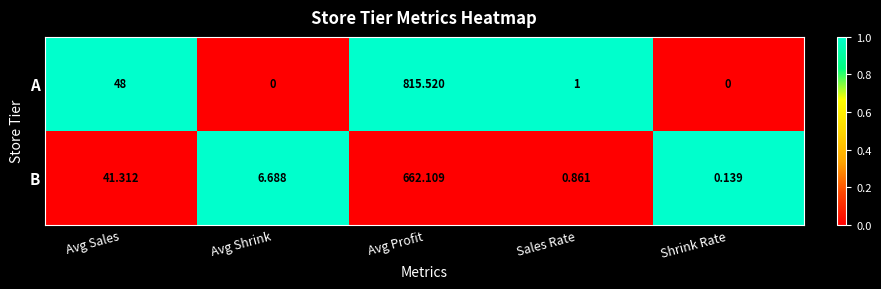

What is the difference between the highest and lowest values at Avg Sales?

6.7